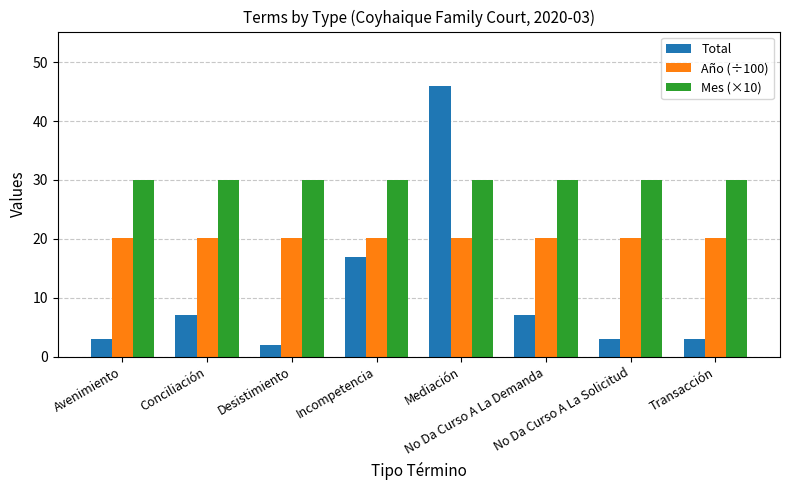

List the series in order of their overall mean, highest first.

Mes (×10), Año (÷100), Total